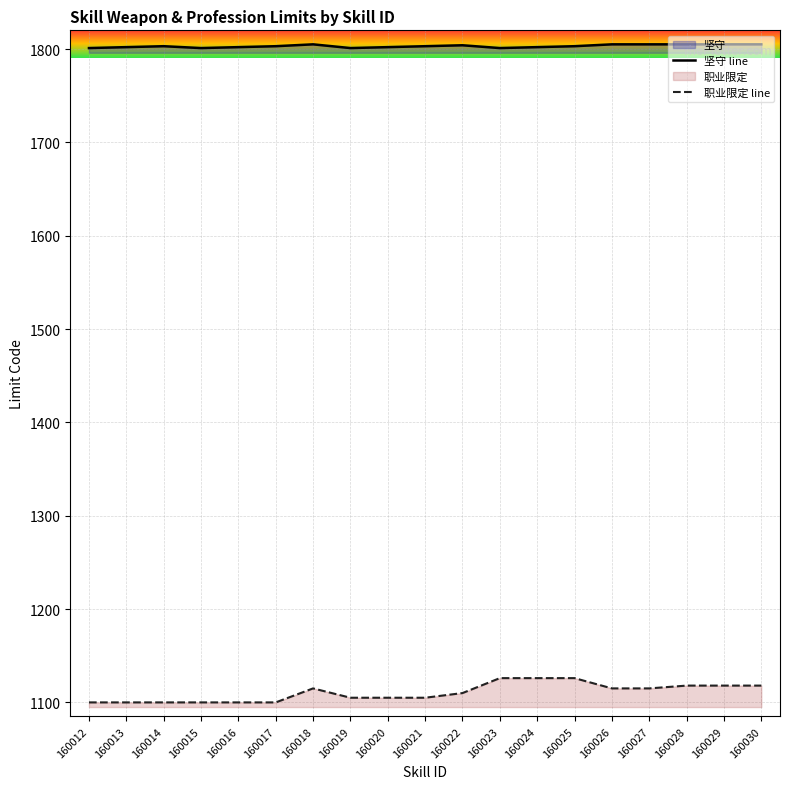

What is the average value of the 坚守 line series?

1803